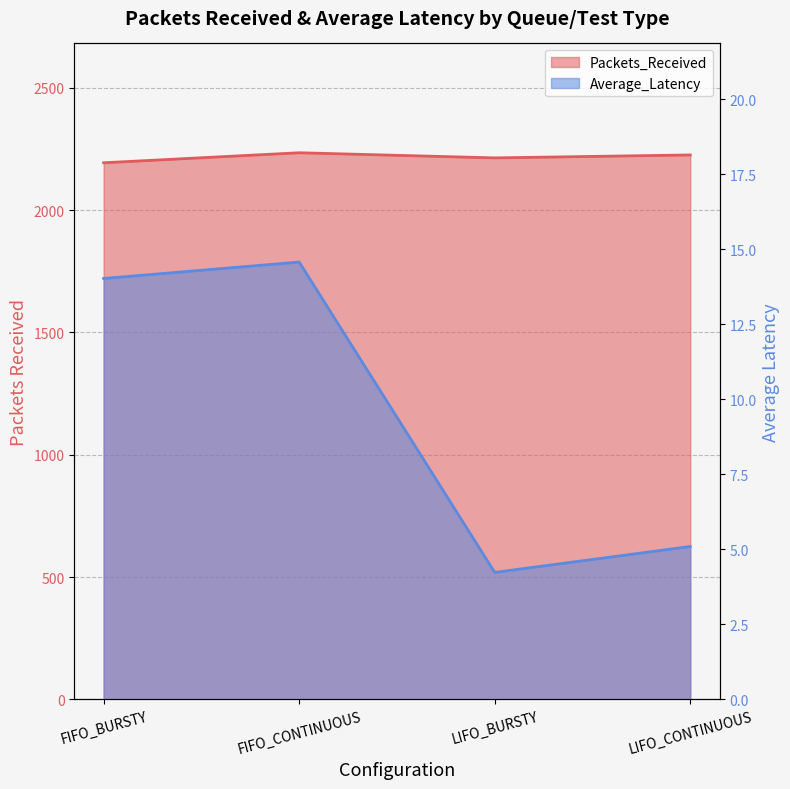

Is the value of Average_Latency at FIFO_CONTINUOUS greater than the value of Packets_Received at LIFO_CONTINUOUS?

No